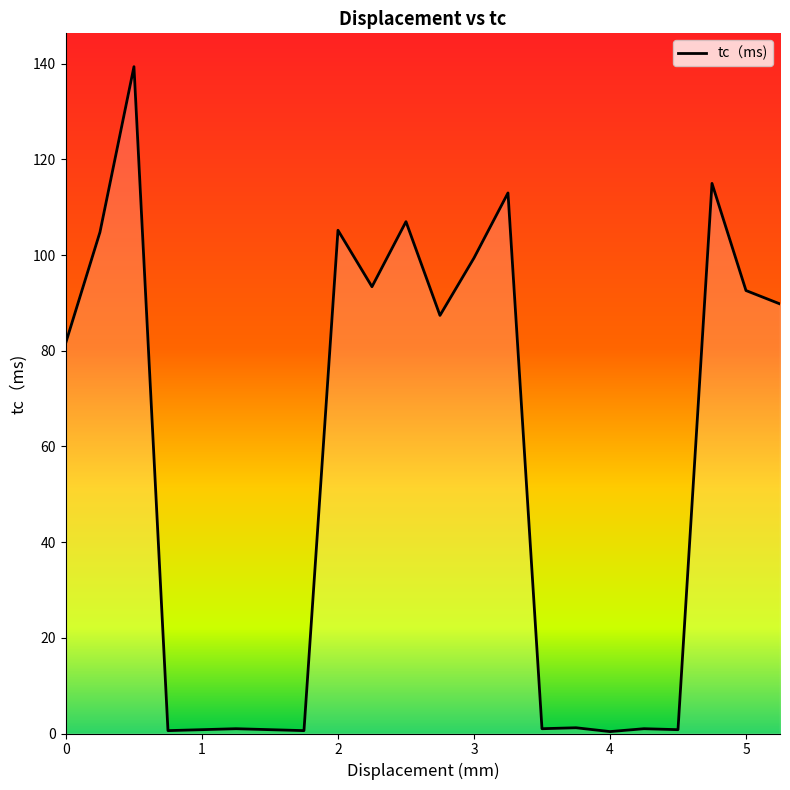

How many lines are shown in the chart?

1